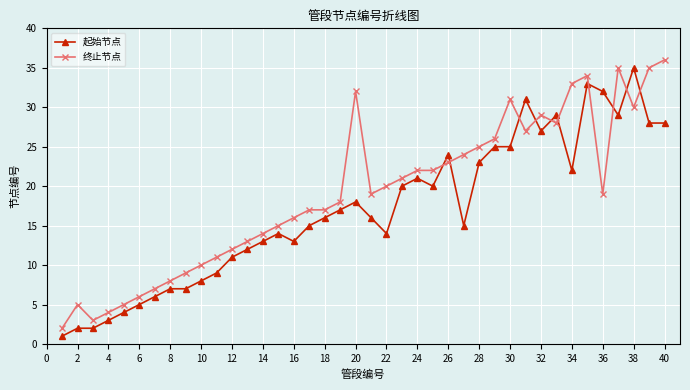

Is this an area chart (filled region under the line)?

No